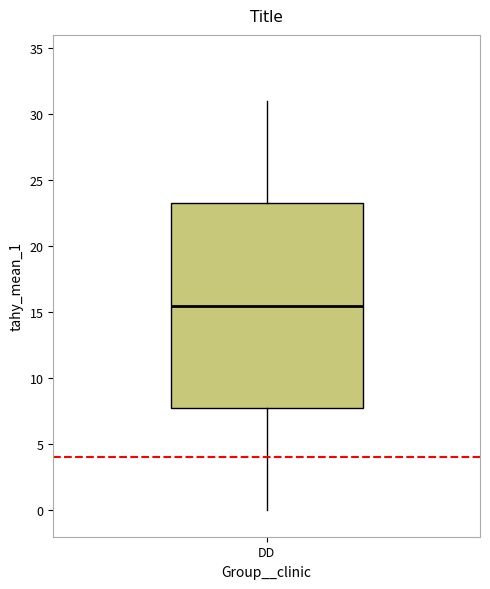

Where does the upper whisker of the box for DD end on the y-axis? The values are not printed on the chart, so give them approximately, as read against the axis.

31.0